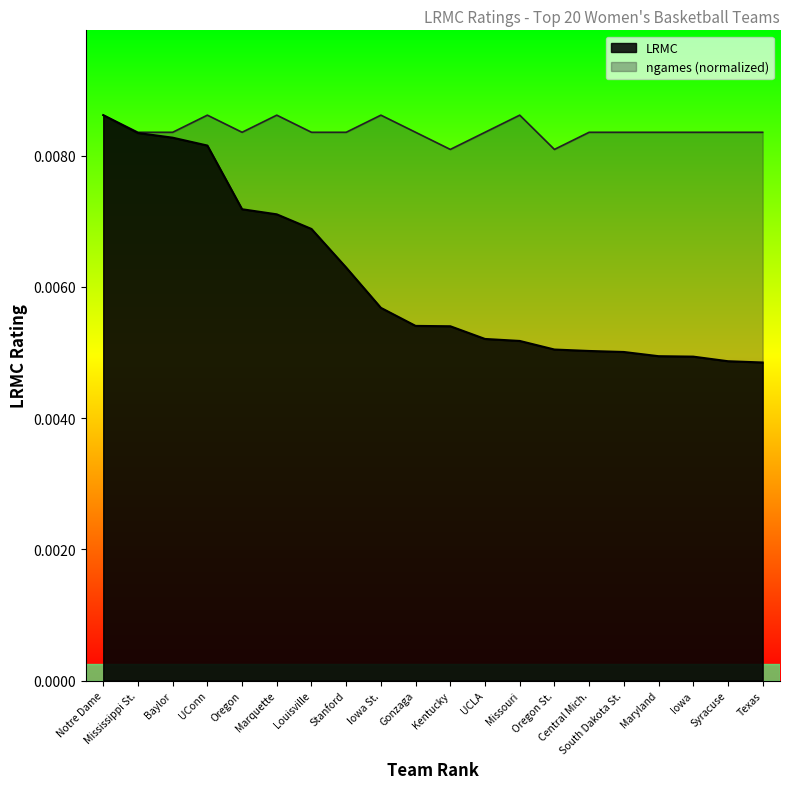

What is the label of the 5th point from the right?

South Dakota St.